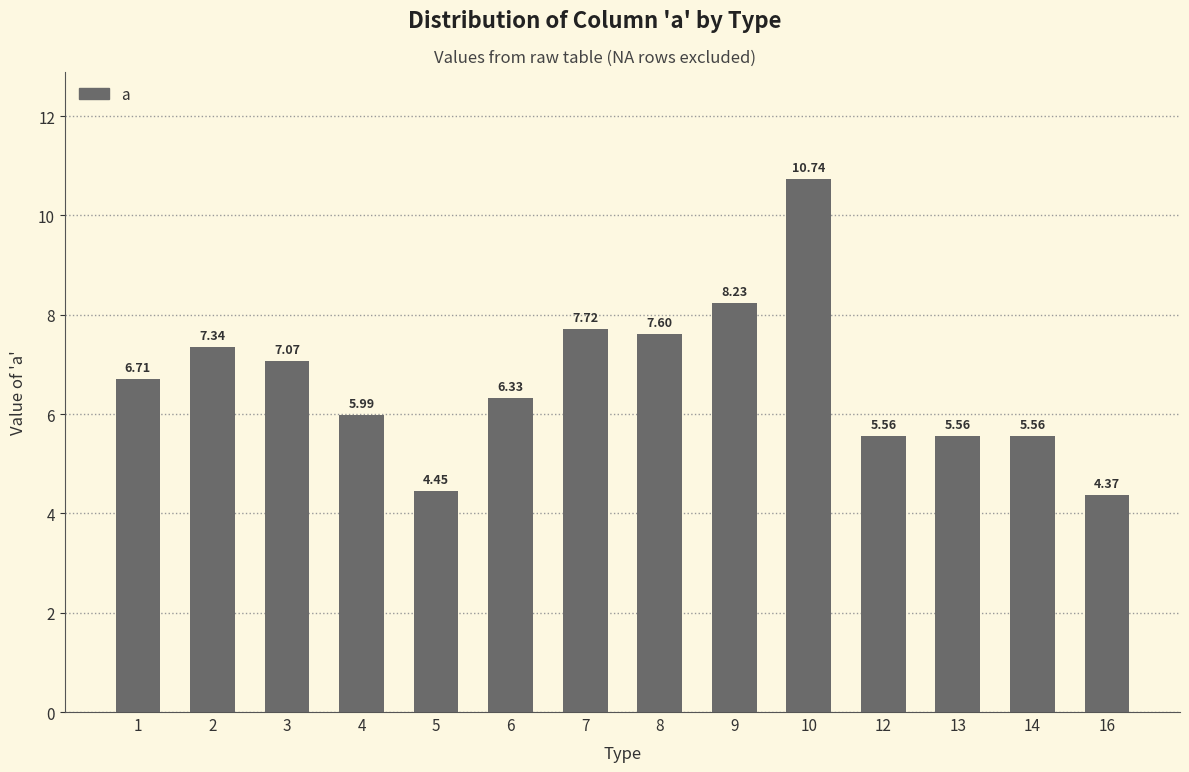

How many bars are there in total?

14